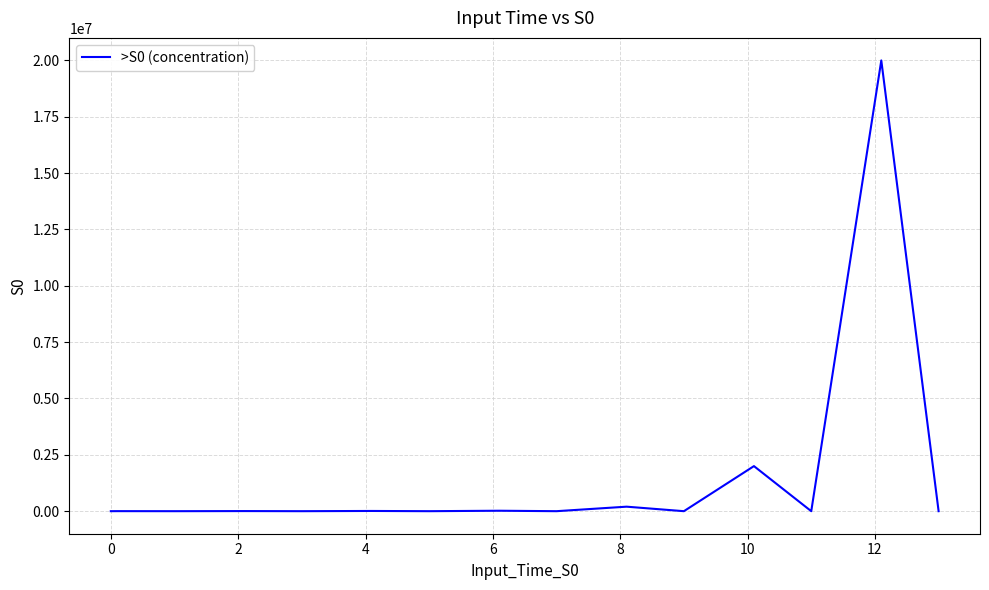

What is the difference between the maximum and minimum values?

20000000